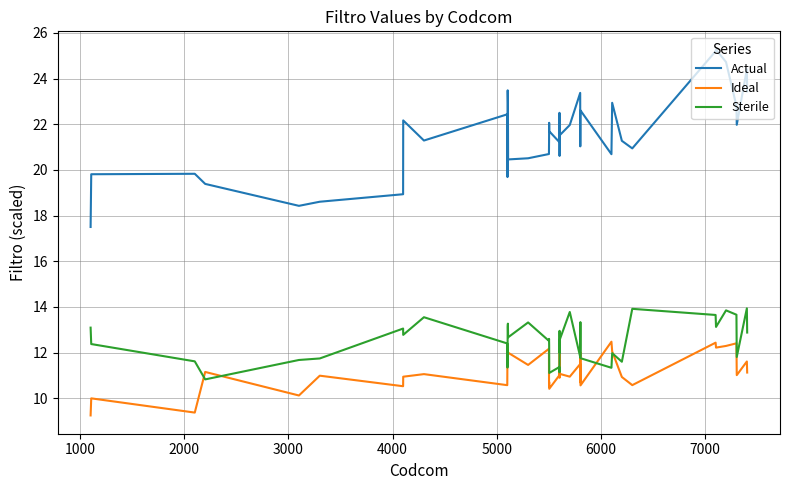

True or false: Ideal and Actual intersect in this chart.

False